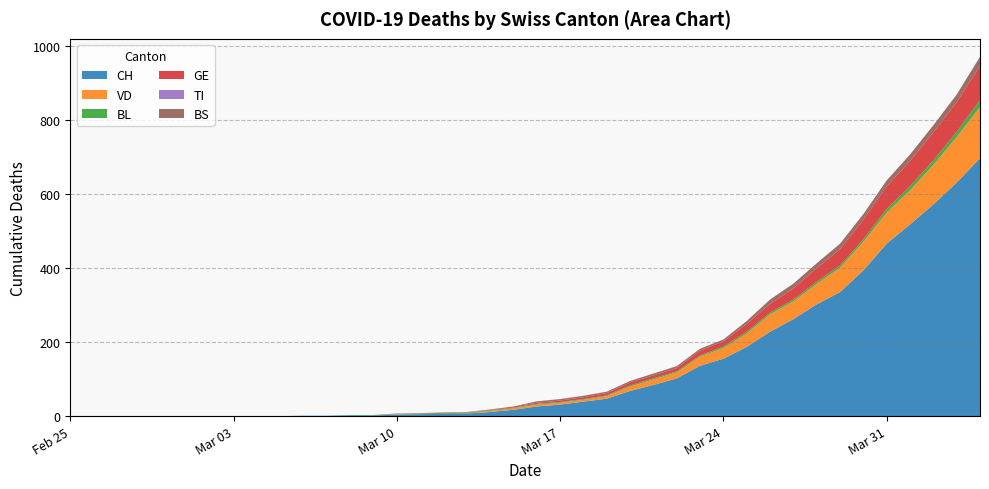

Where is the first local minimum for BS?

2020-03-15